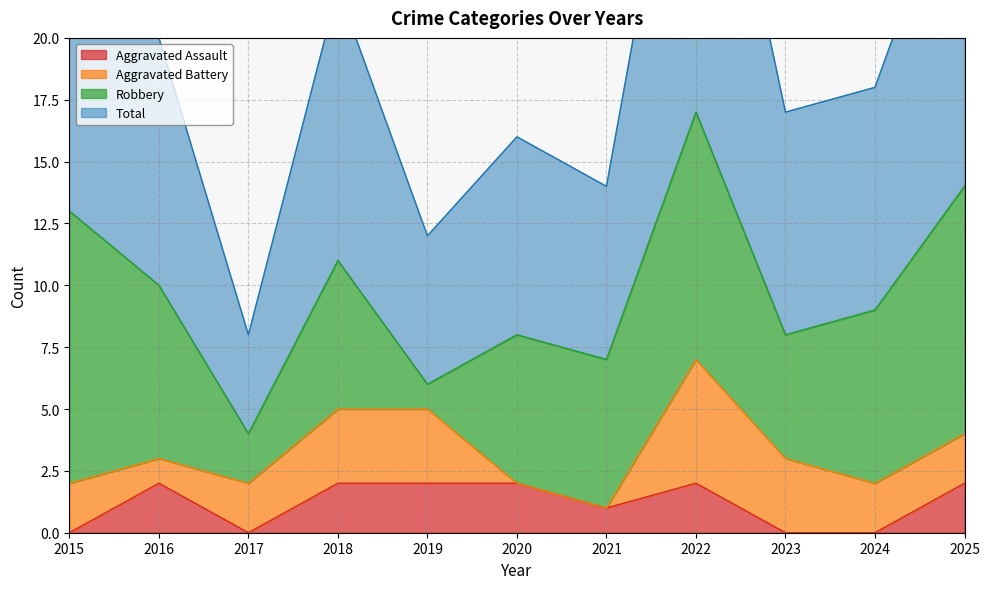

True or false: Aggravated Assault has a value of 3 at 2025.

False